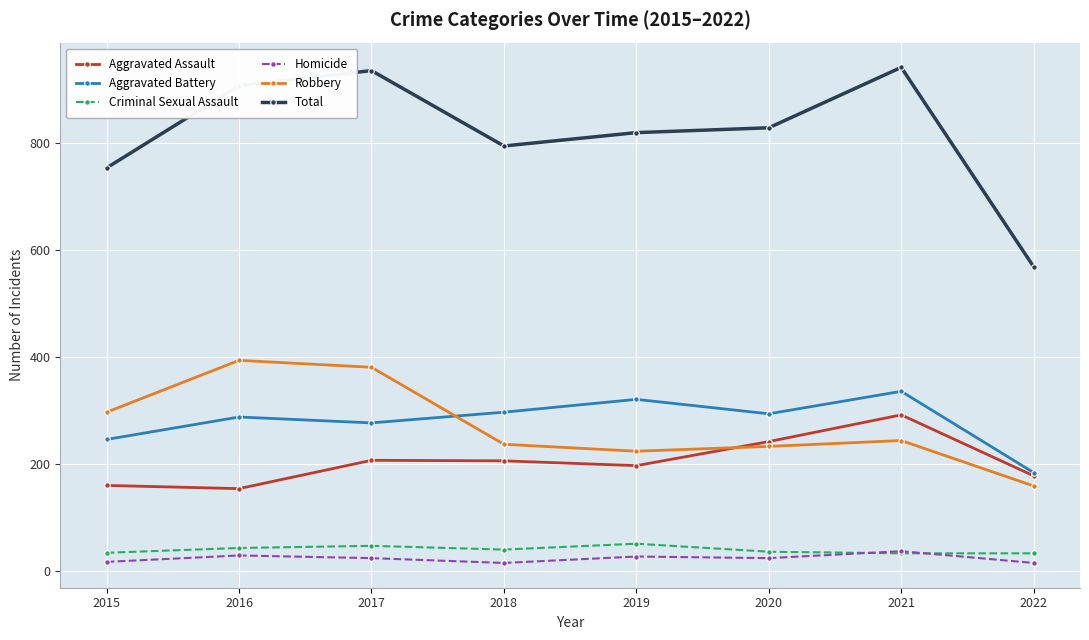

Between 2018 and 2022, which series saw the biggest shift?

Total